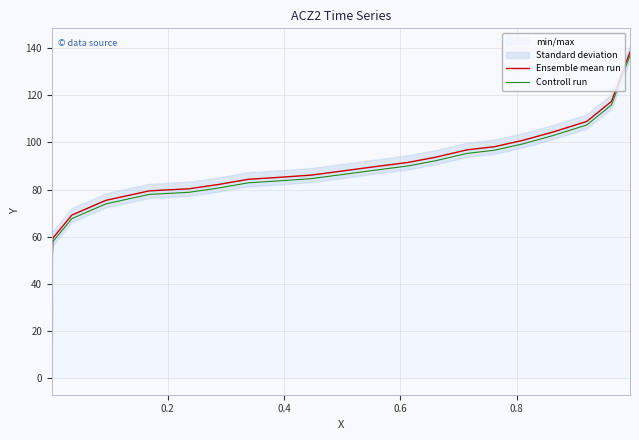

True or false: Controll run has a value of 25.5 at 18.

False